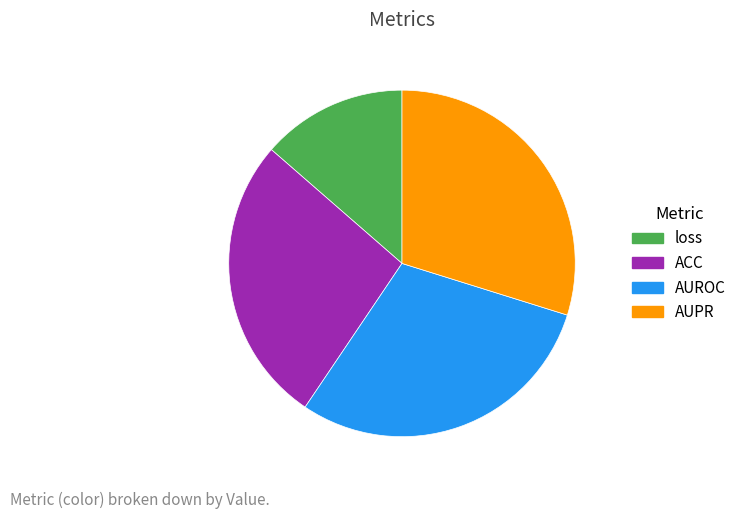

What is the smallest slice in the pie chart?

loss